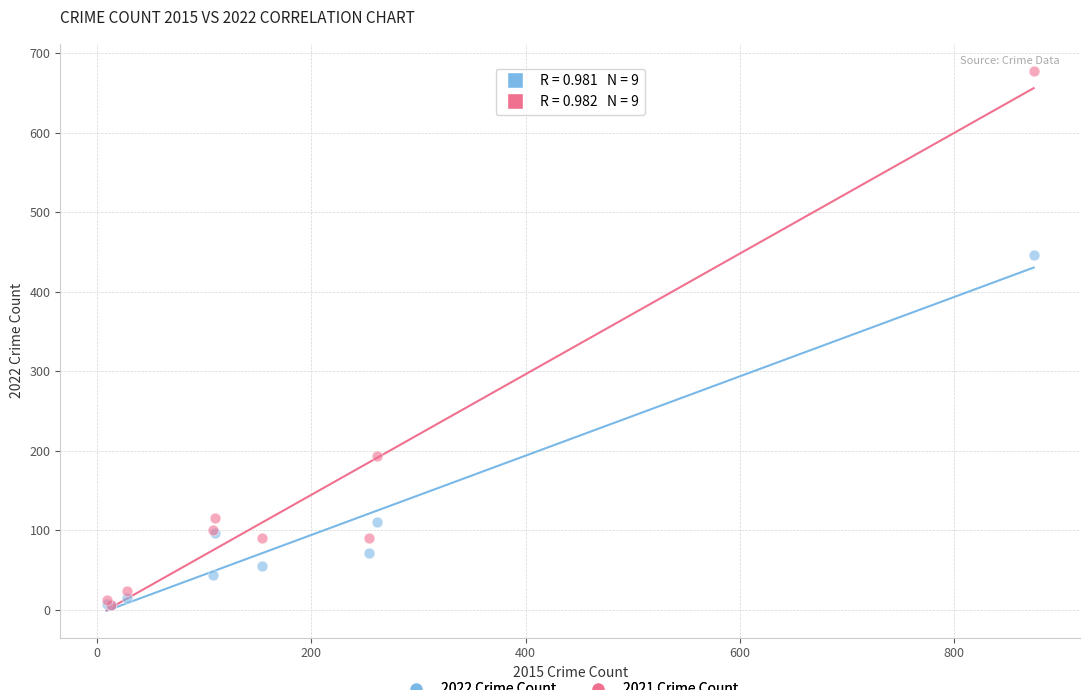

In the 2021 Crime Count series, what Y value is closest to 342?

194